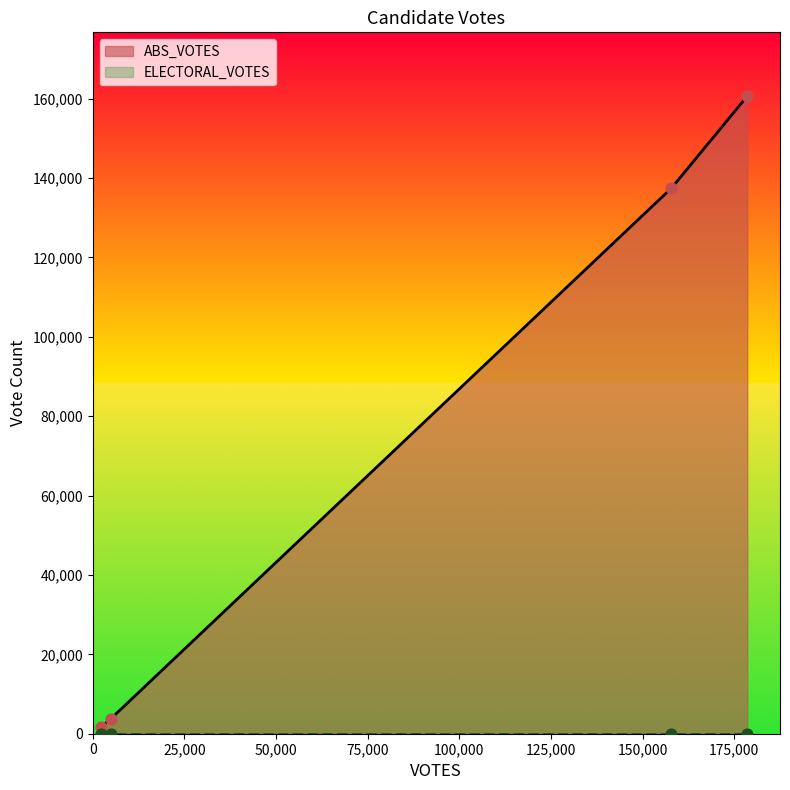

True or false: ABS_VOTES has more than 1 points higher than both neighbors.

False